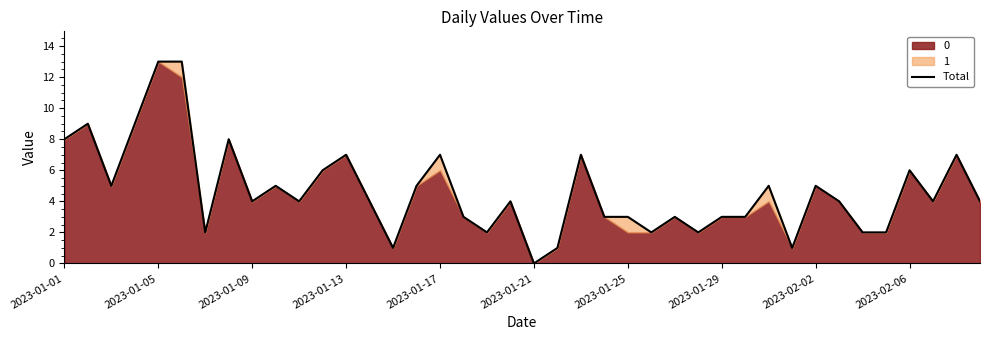

Where does the data first go above 4?

2023-01-01